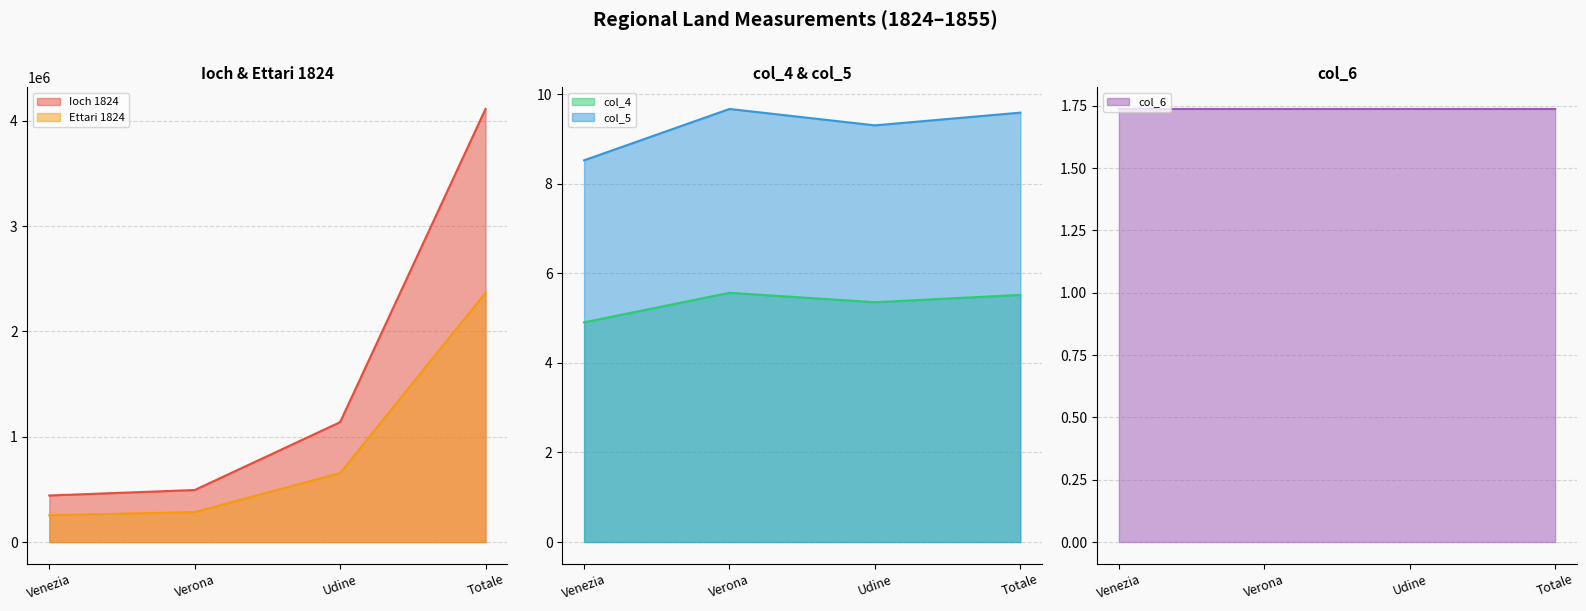

How many col_6 values are between 1 and 2?

4